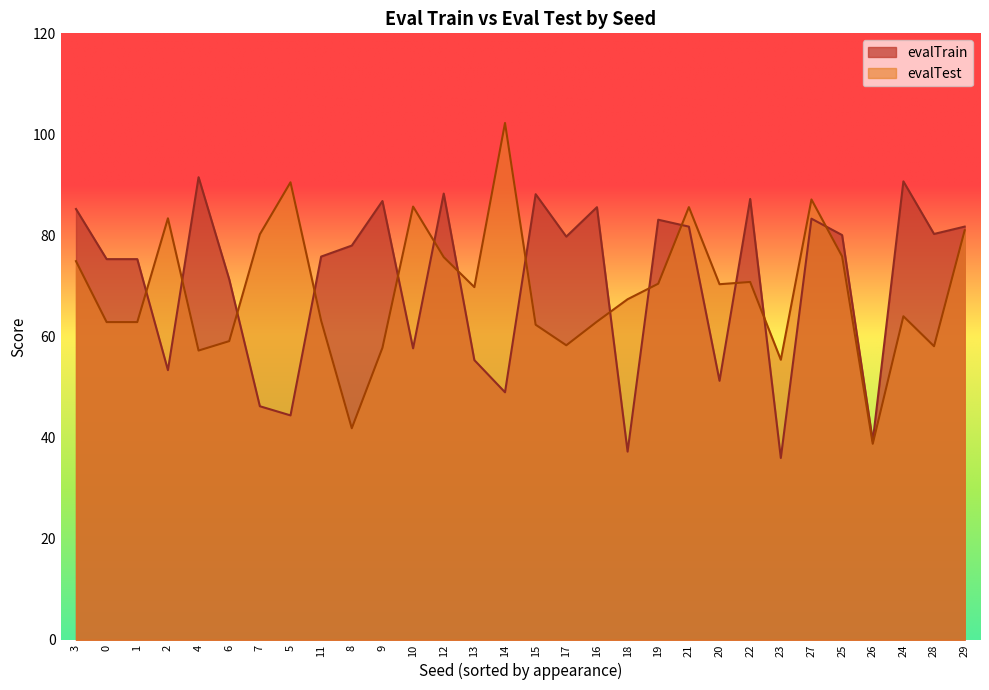

Does the chart have visible grid lines?

No